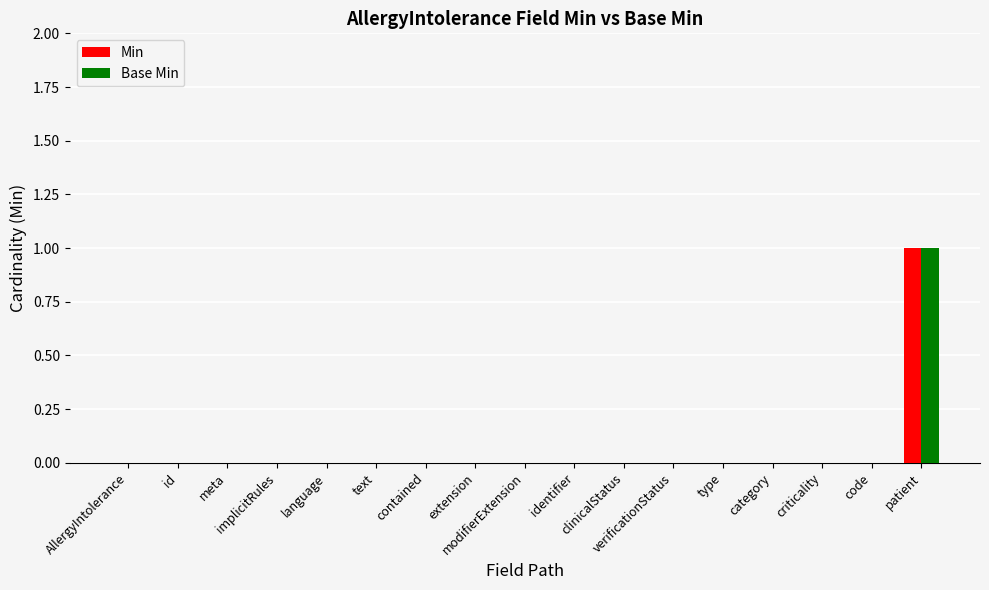

At which category is the sum across all series the highest?

patient